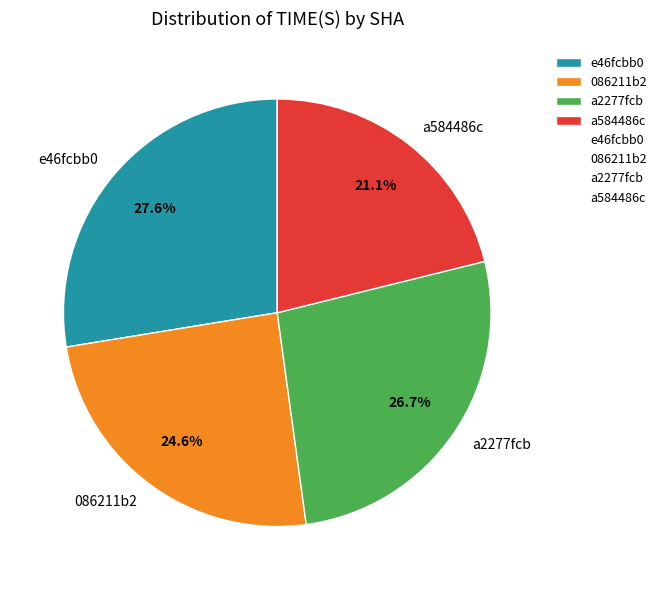

What percentage is NOT represented by 086211b2?

75.4%